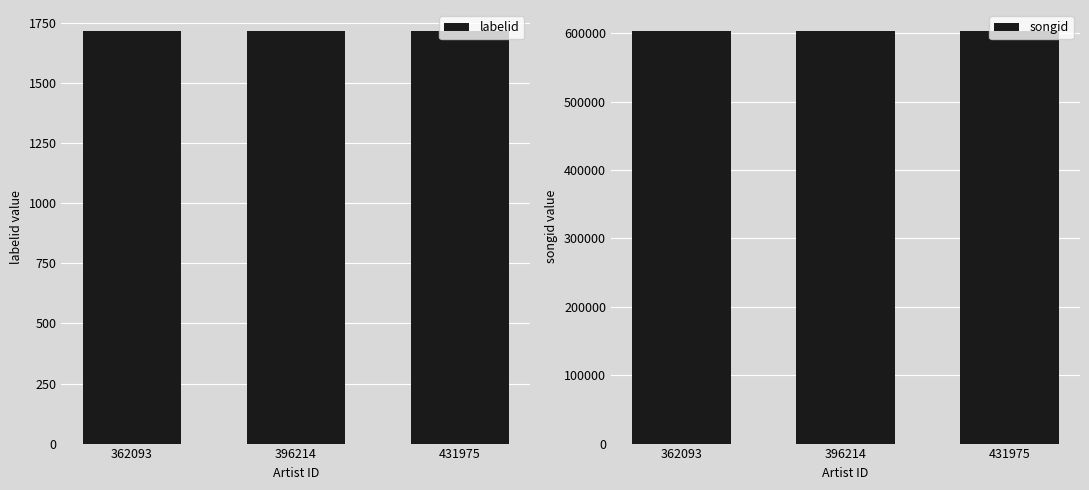

Reading right to left, what are all the values shown in this chart?

labelid: 1719	1719	1719
songid: 603978	603978	603978